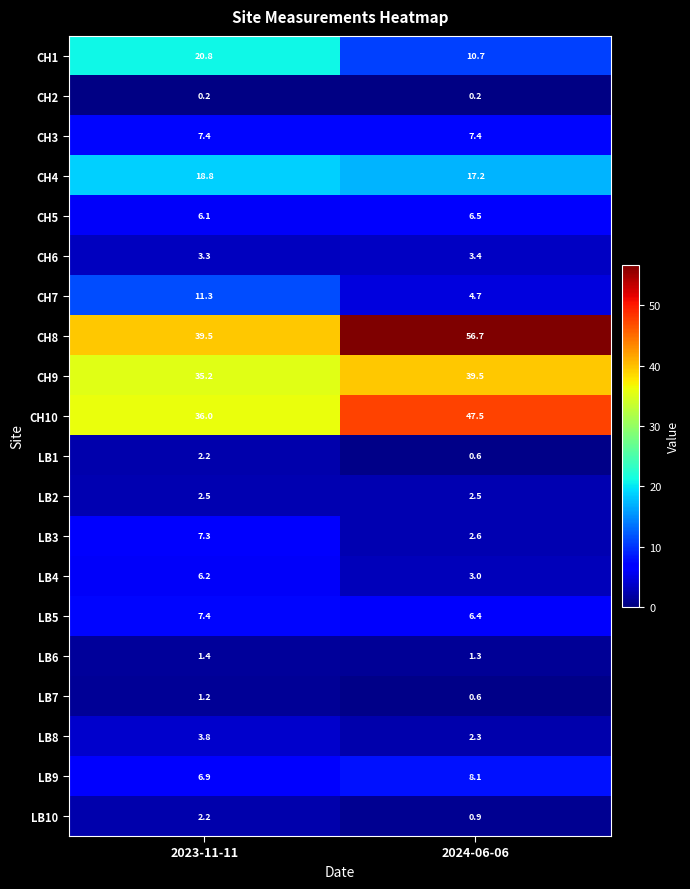

The LB9 series shows 6.9 at 2023-11-11. True or false?

True